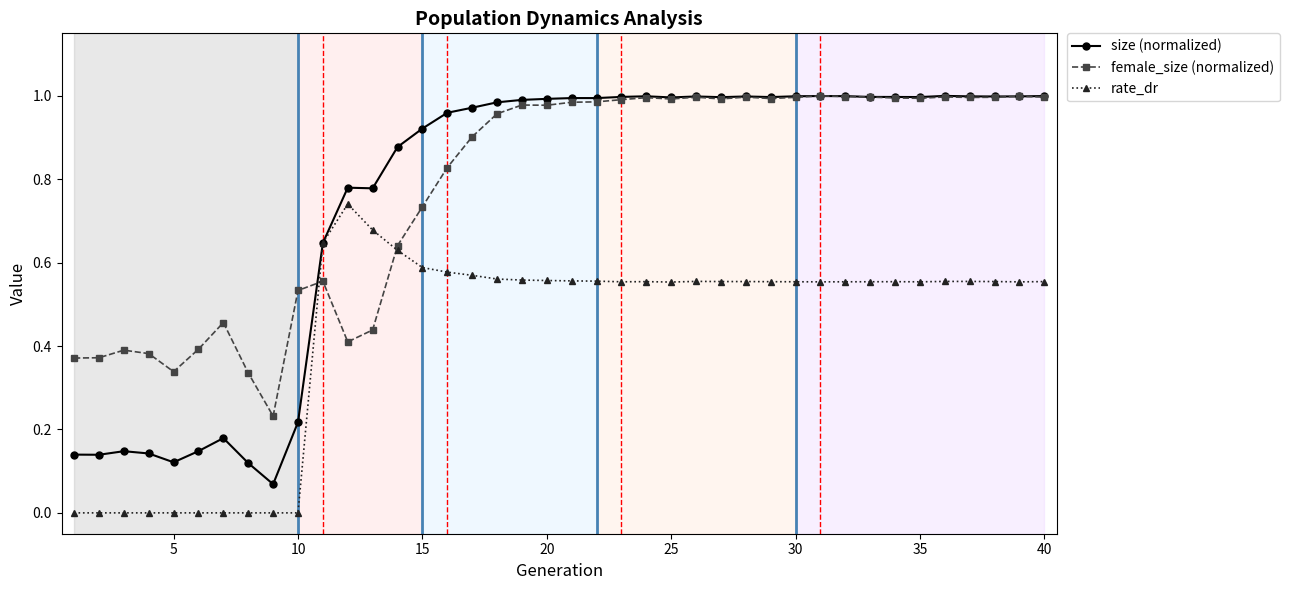

Which series has the largest range (max minus min)?

size (normalized)